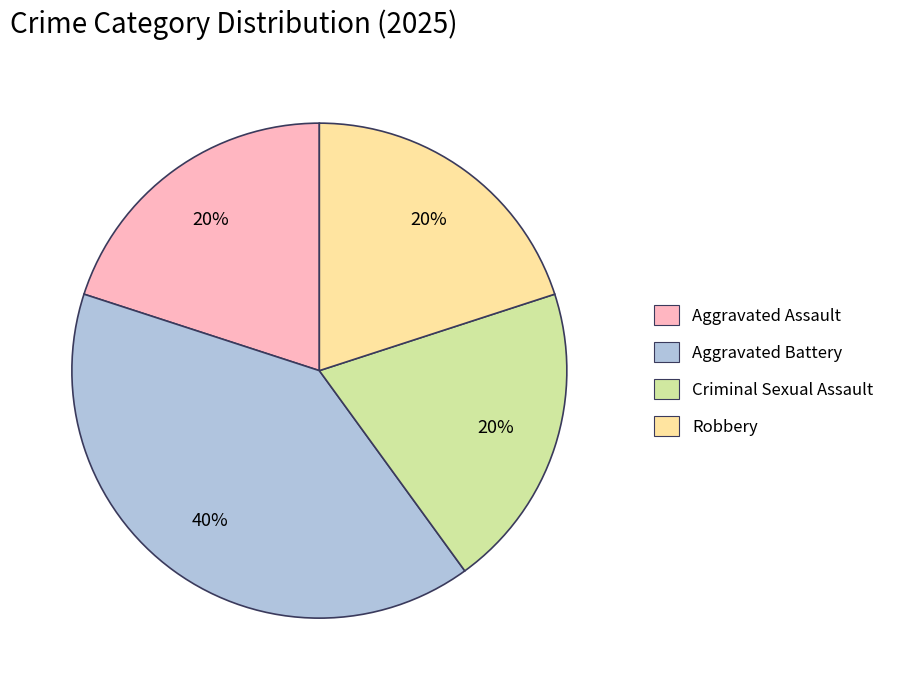

How many segments does this pie chart have?

4